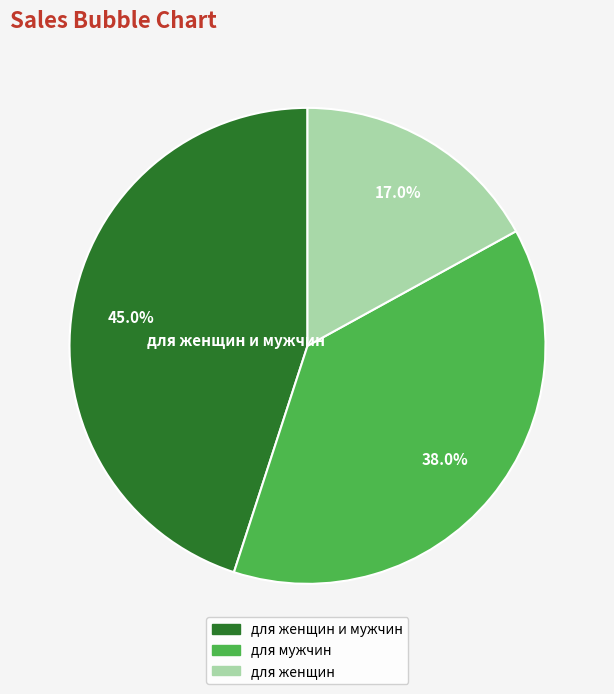

What percentage do для женщин and для женщин и мужчин together represent?

62.0%